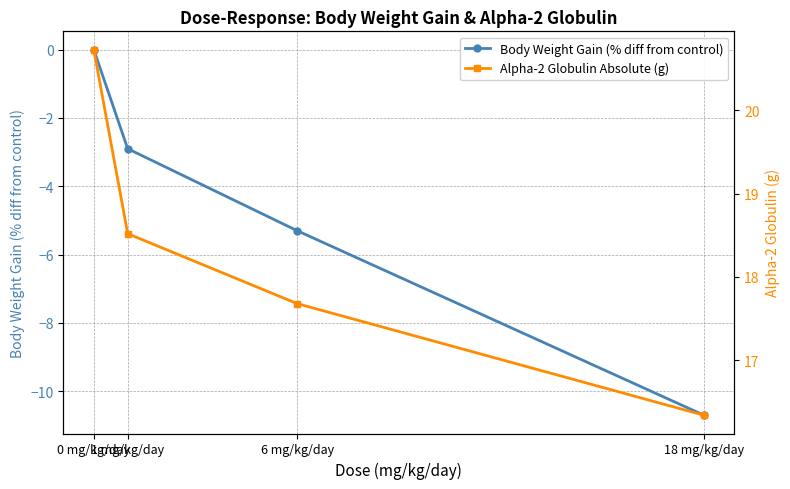

Which has a higher value, 1 mg/kg/day or 18 mg/kg/day?

1 mg/kg/day